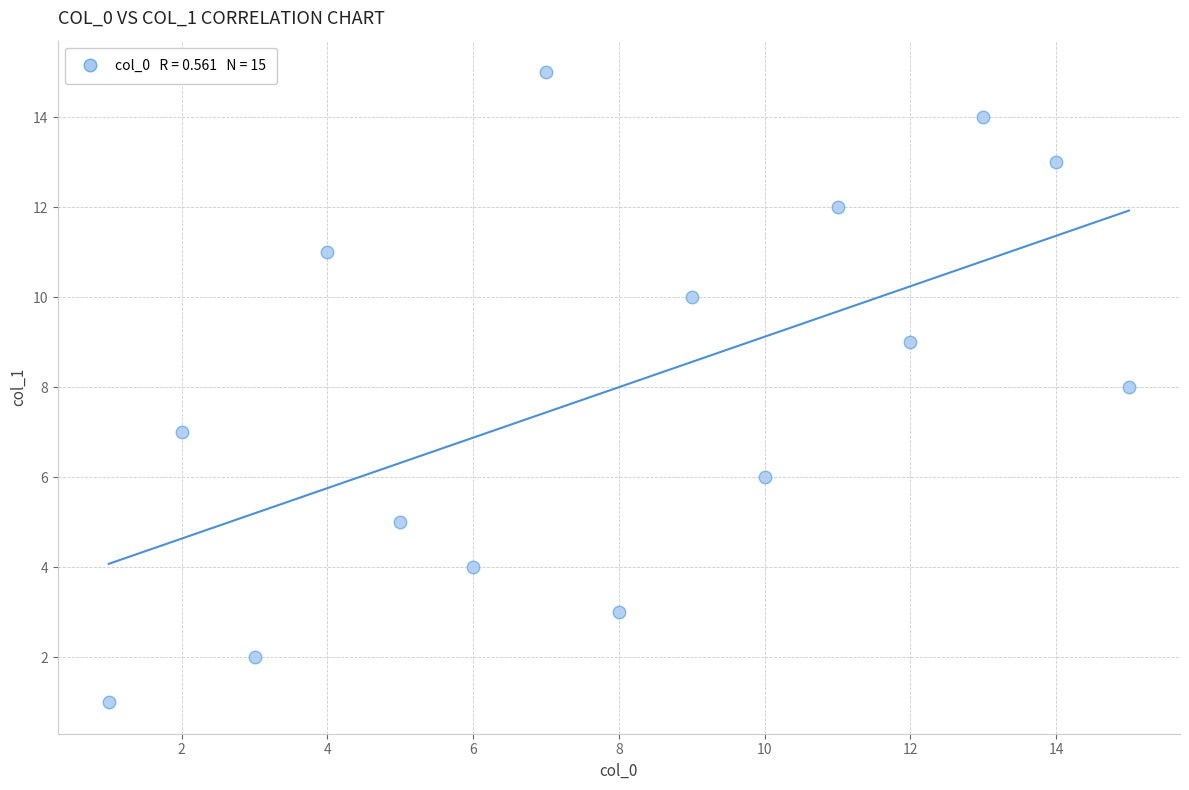

What is the range of X values (max minus min)?

14